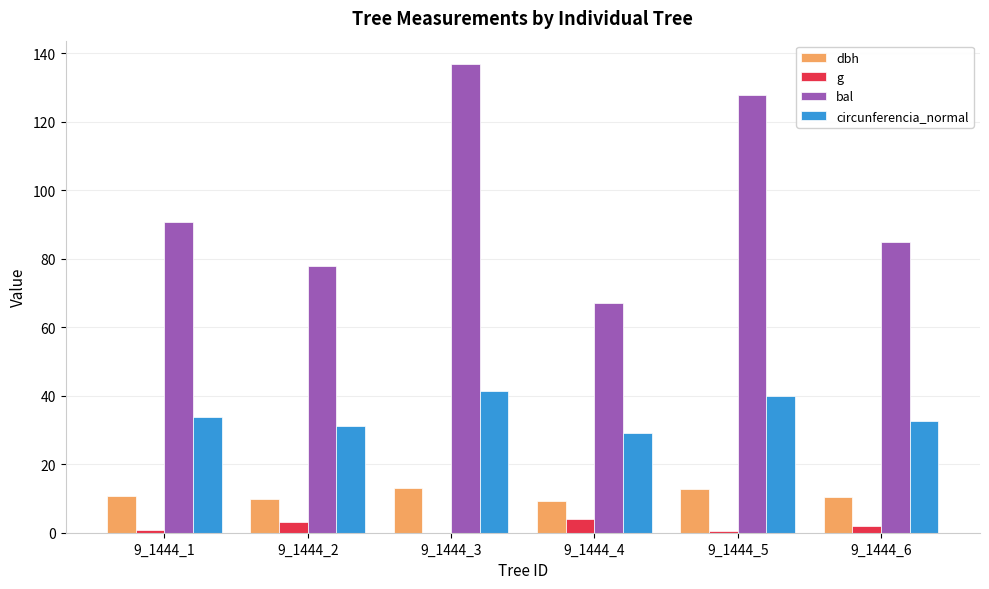

Between 9_1444_4 and 9_1444_6, which series saw the biggest shift?

bal